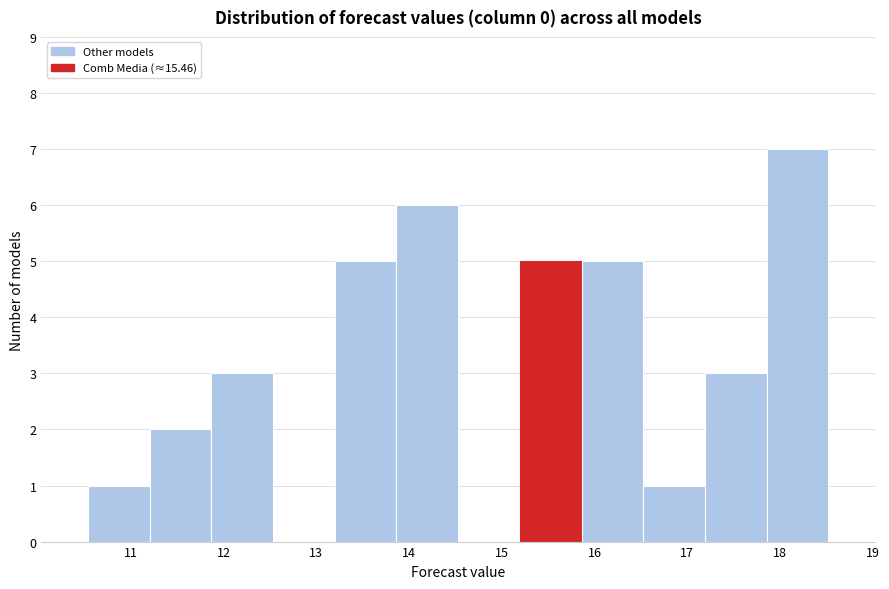

Reading left to right, transcribe this chart: for each bar, give the range it covers on the x-axis and its height. Neither the bar edges nor the heights are printed on the chart, so give them approximately, as read against the axes.

10.5 to 11.2: 1
11.2 to 11.9: 2
11.9 to 12.5: 3
12.5 to 13.2: 0
13.2 to 13.9: 5
13.9 to 14.5: 6
14.5 to 15.2: 0
15.2 to 15.9: 5
15.9 to 16.5: 5
16.5 to 17.2: 1
17.2 to 17.9: 3
17.9 to 18.5: 7